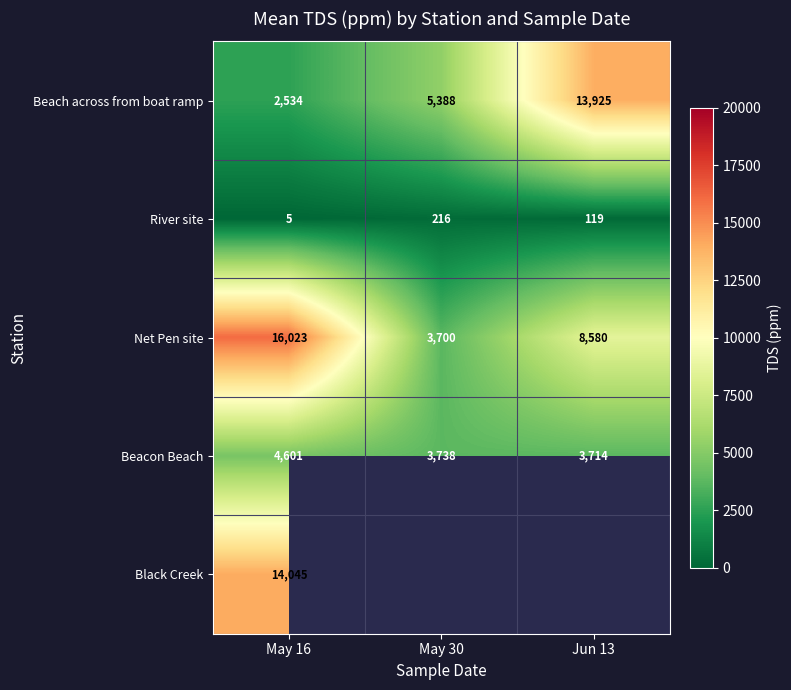

Rank the categories by Net Pen site value from lowest to highest.

May 30, Jun 13, May 16